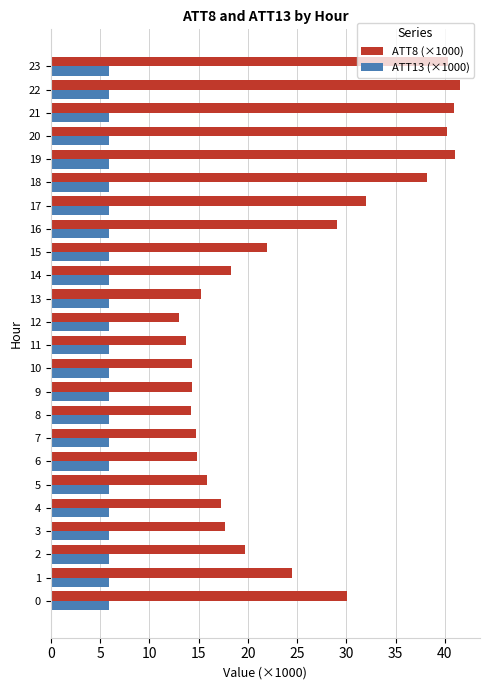

True or false: ATT8 (×1000) has a value of 13.0 at 12.

True